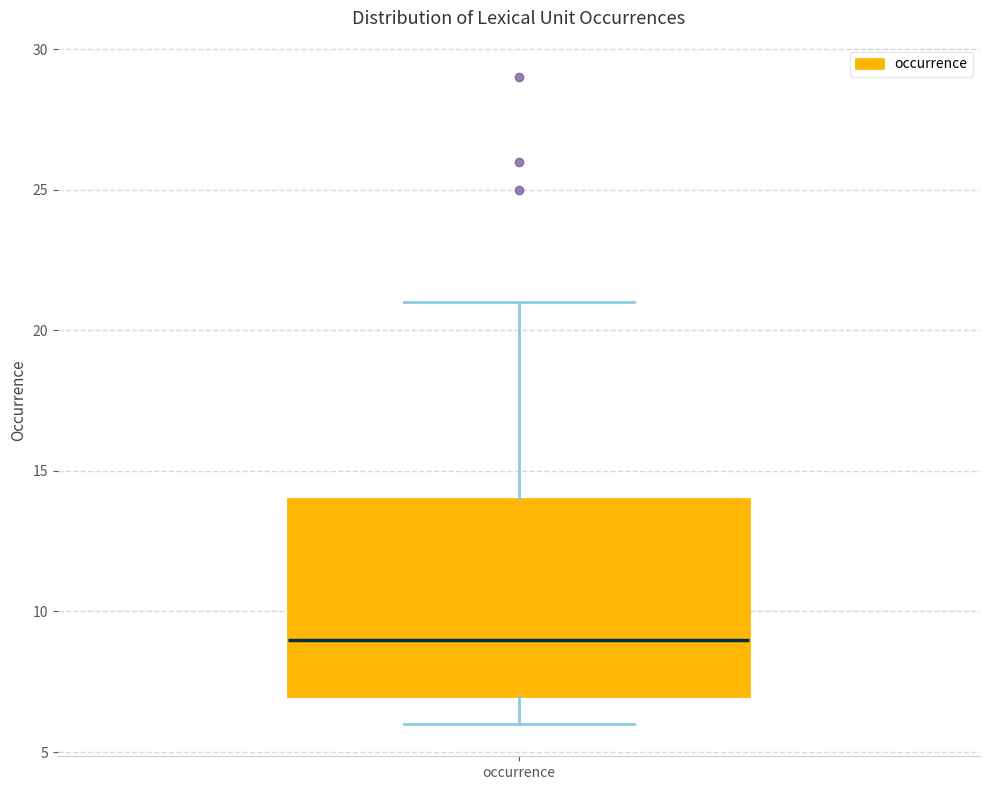

Where does the lower whisker of the box for occurrence end on the y-axis? The values are not printed on the chart, so give them approximately, as read against the axis.

6